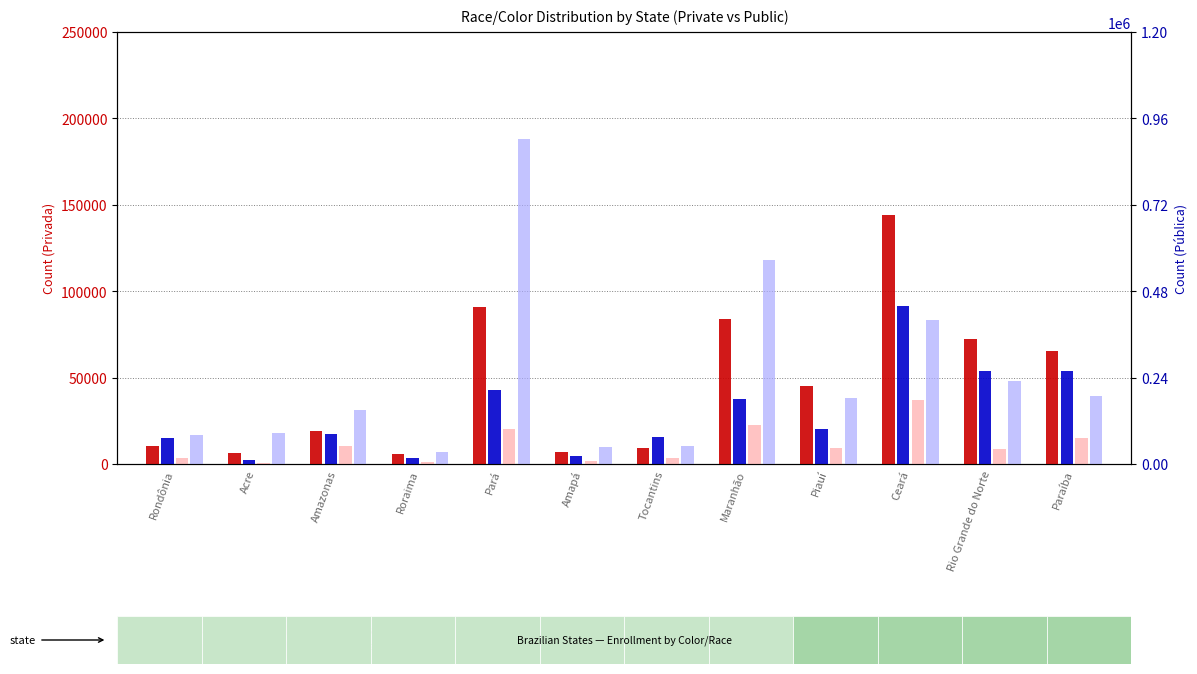

Read the Branca (Privada) value at Ceará, to the nearest 100.

91600